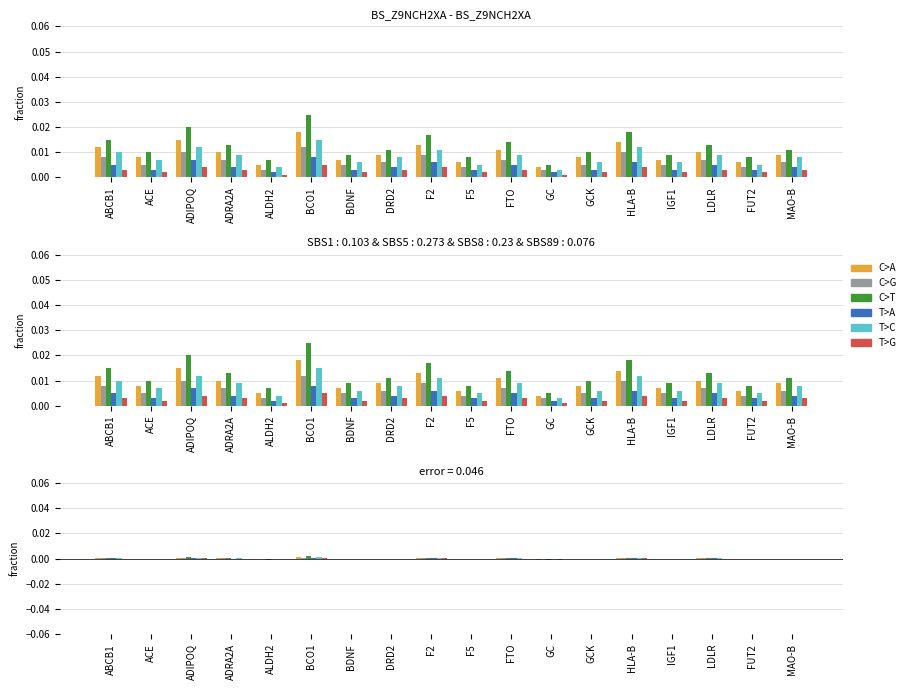

The value of T>G at HLA-B is 0.0. True or false?

True